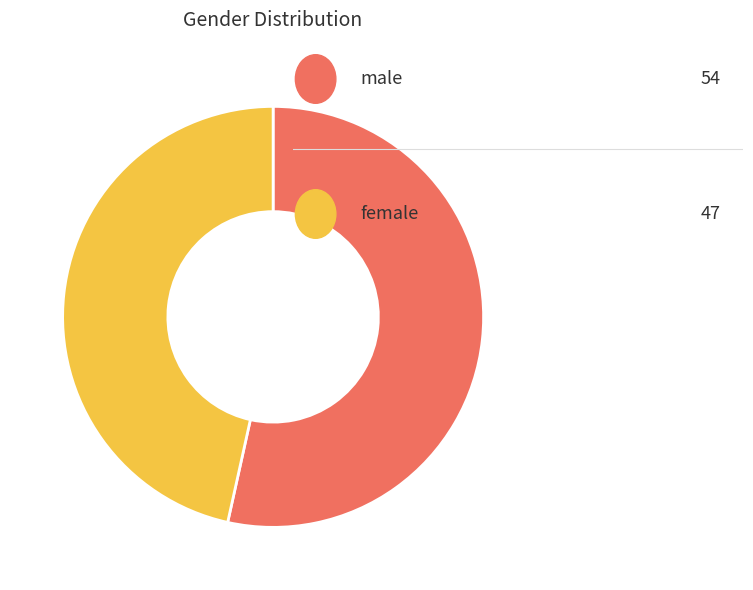

Is there any slice that represents more than half of the pie?

Yes